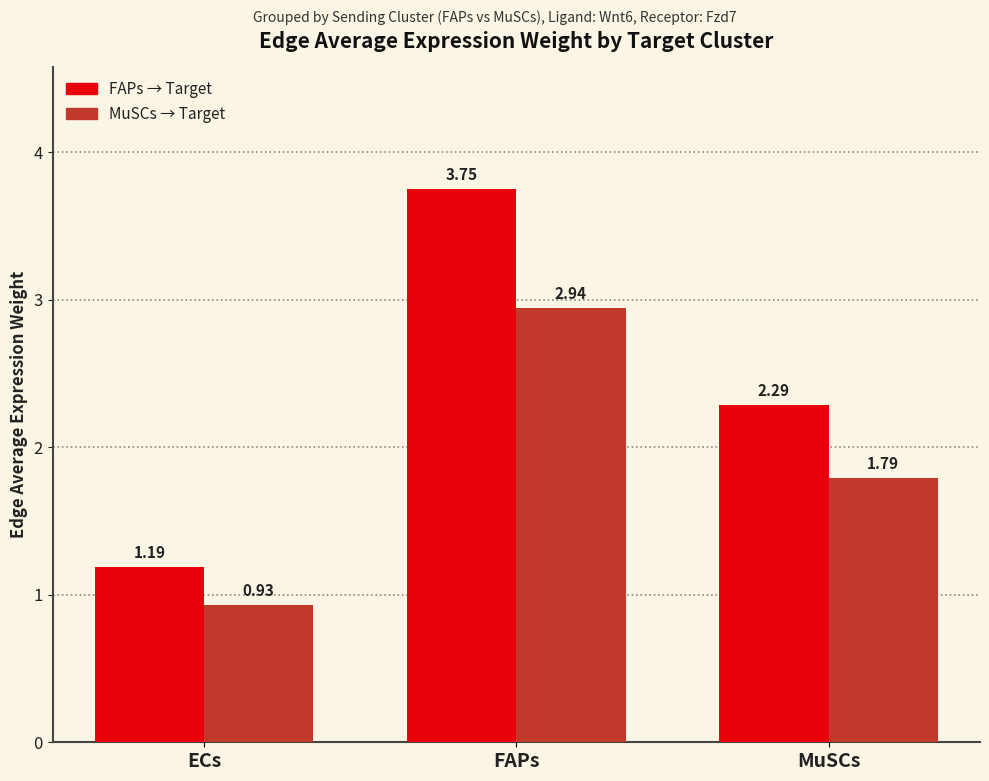

At which category is the sum across all series the highest?

FAPs